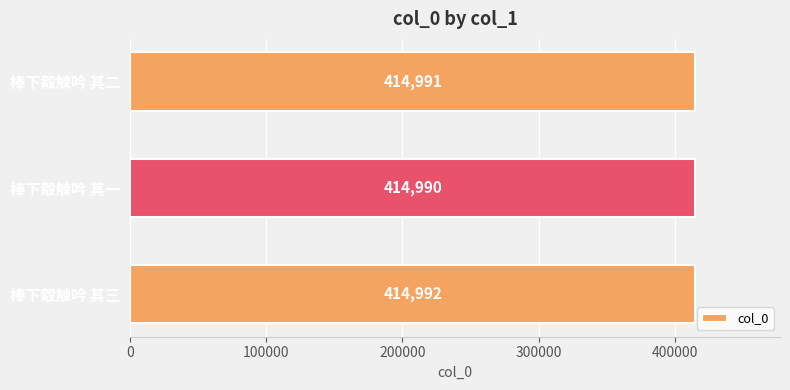

What is the minimum value shown in the chart?

414990